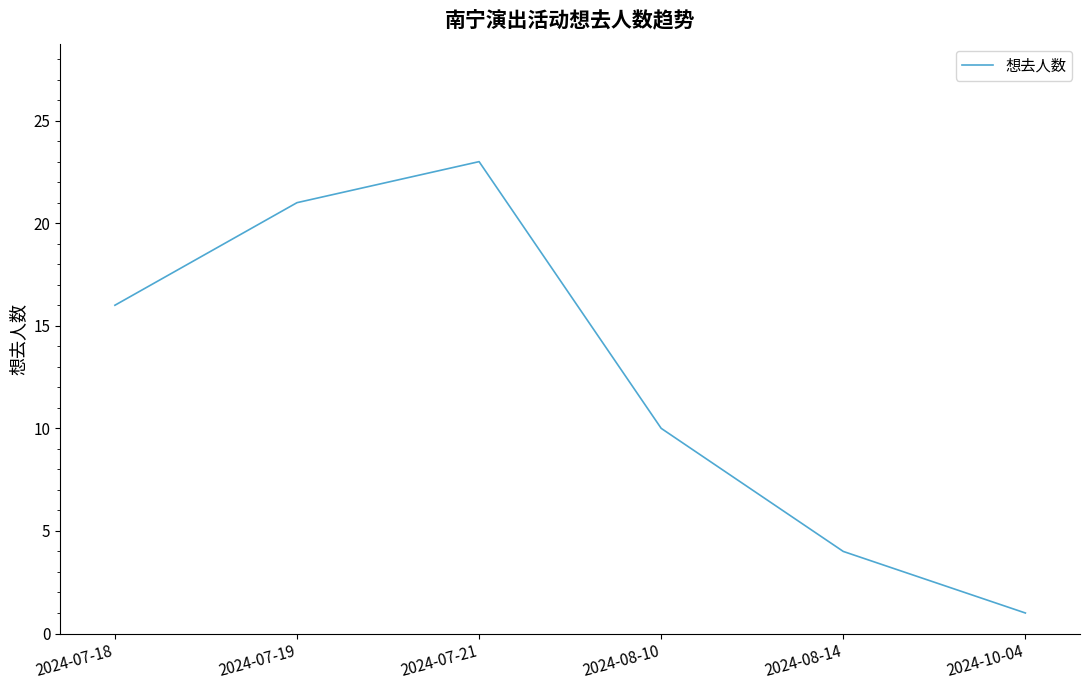

Reading left to right, transcribe all the data shown in this chart.

2024-07-18=16	2024-07-19=21	2024-07-21=23	2024-08-10=10	2024-08-14=4	2024-10-04=1